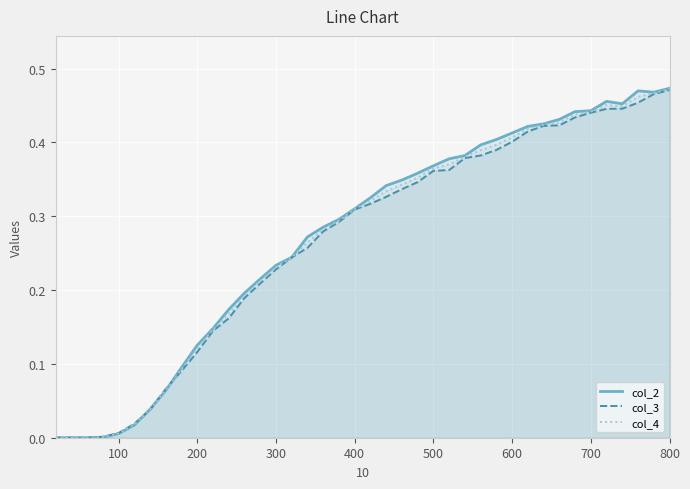

Which series has the widest spread of values?

col_2